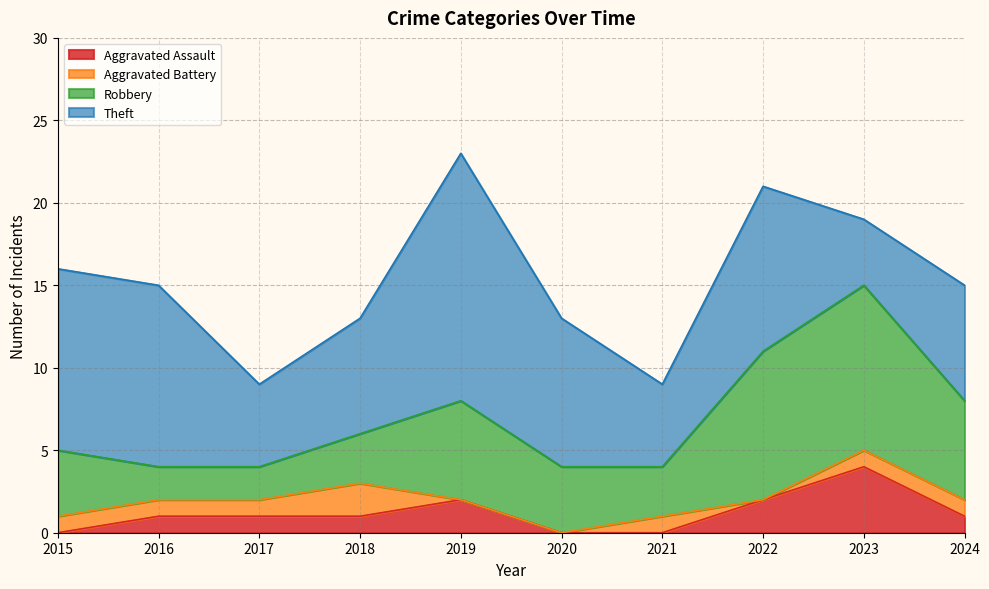

True or false: Aggravated Assault has a value of 1 at 2019.

False